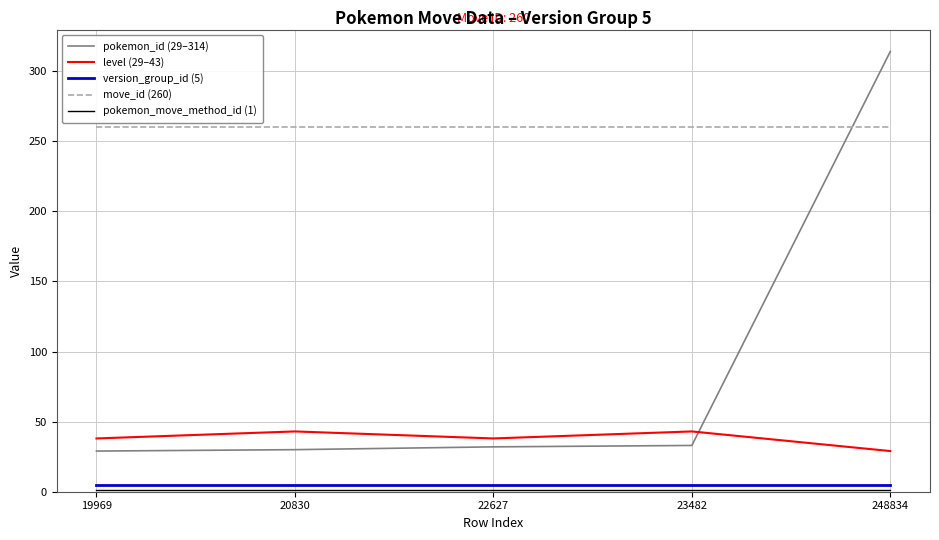

The value of move_id (260) at 248834 is 260. True or false?

True